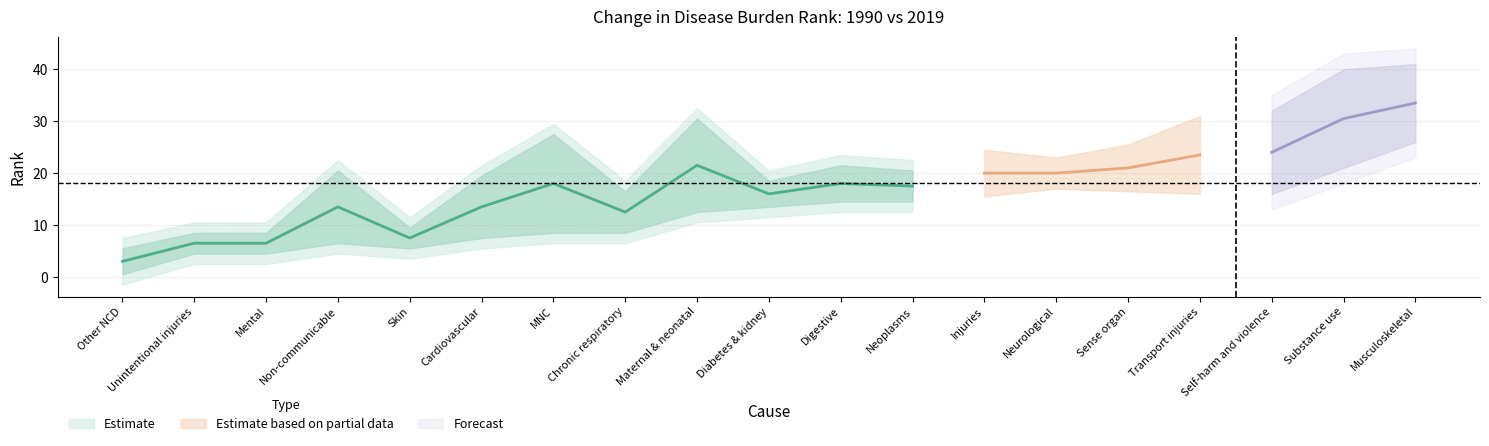

How many categories are shown in the chart?

19